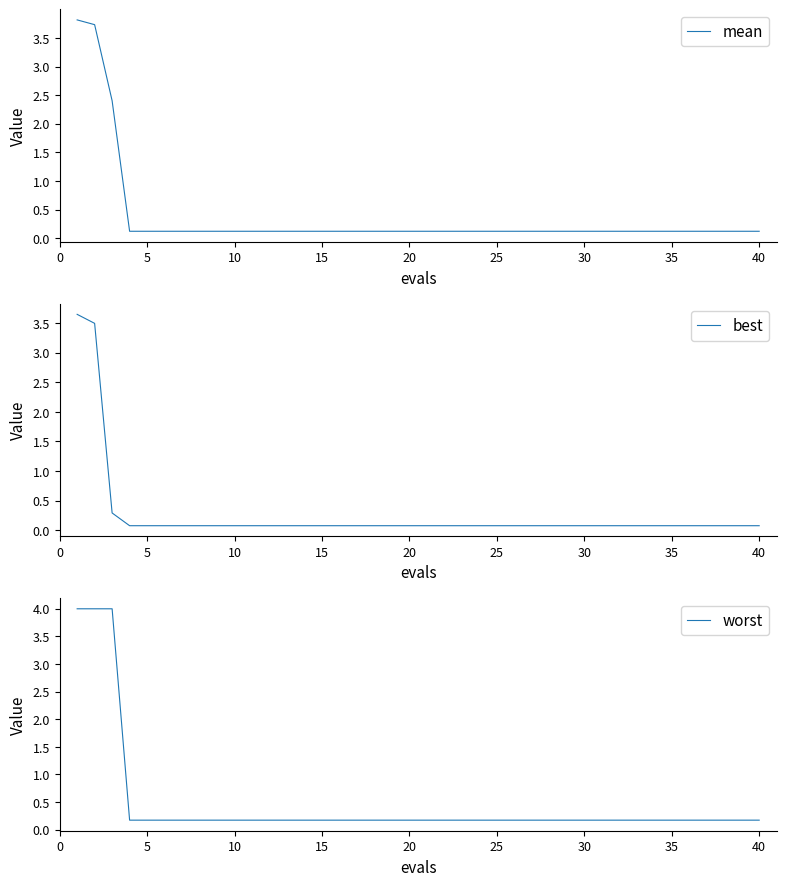

Does the chart have visible grid lines?

No